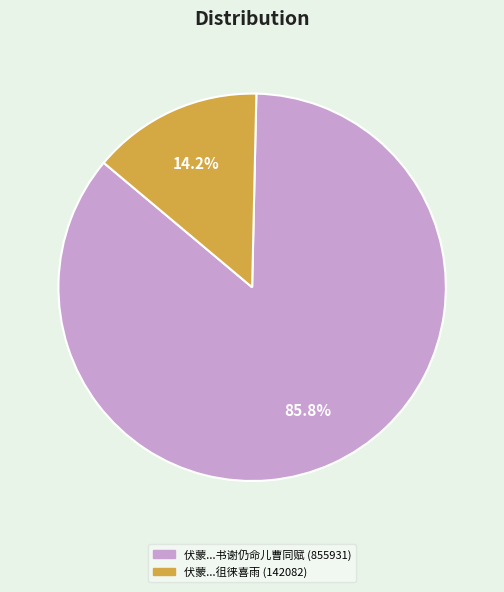

To the nearest percent, what is the average slice percentage?

50%